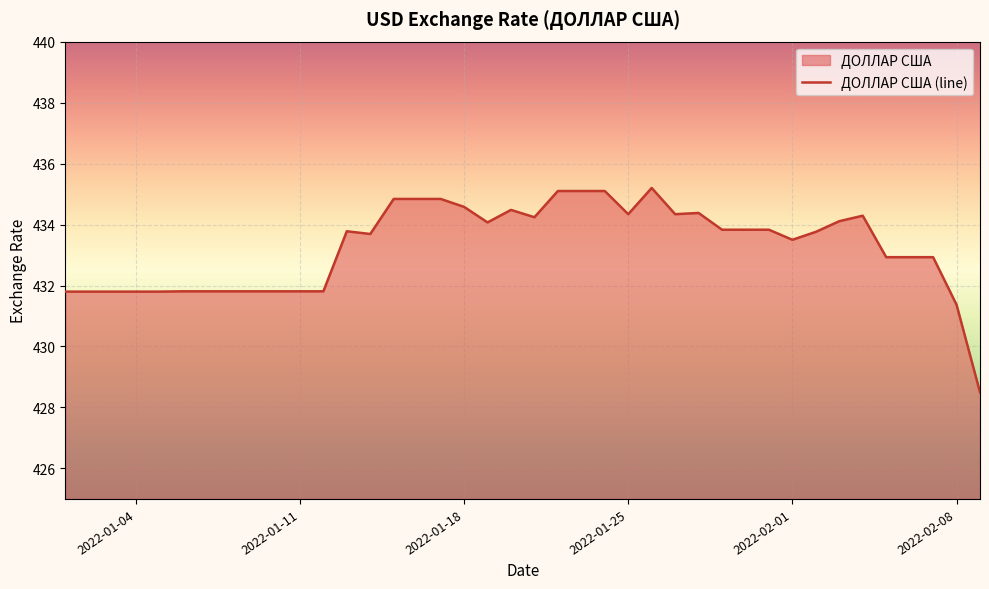

Where is the data nearest to the value 431?

2022-02-08